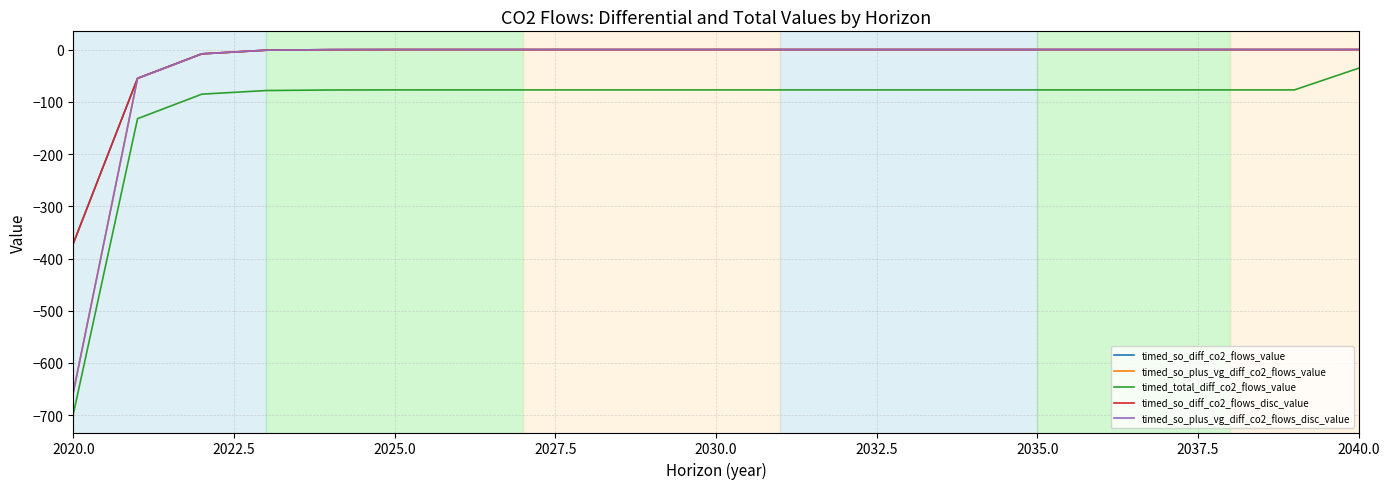

Which series has the largest range (max minus min)?

timed_total_diff_co2_flows_value